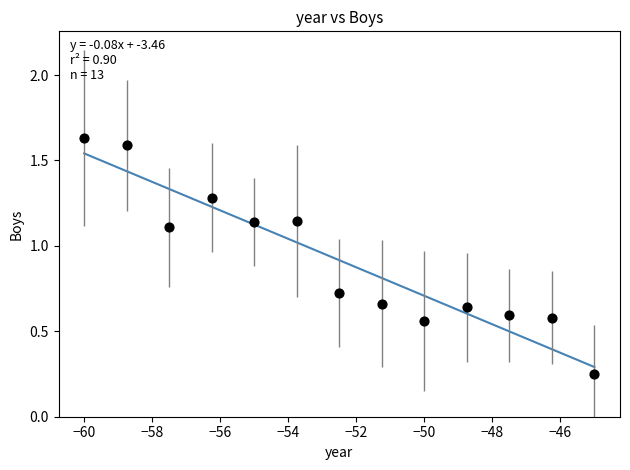

What is the range of X values (max minus min)?

15.0